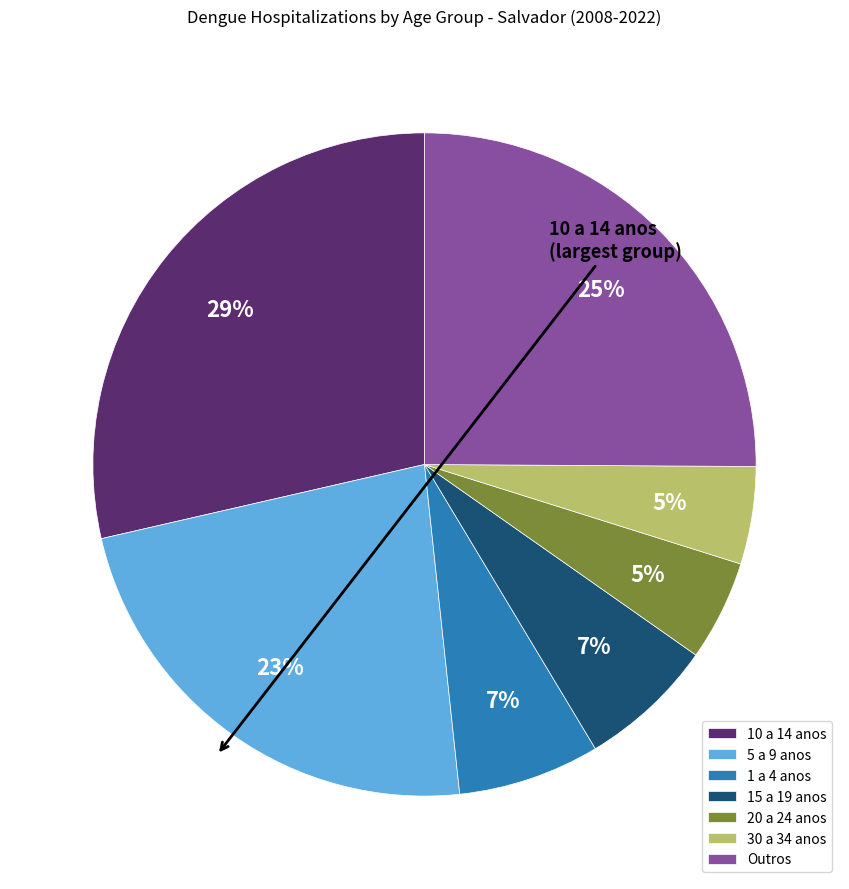

Does any single category account for the majority?

No